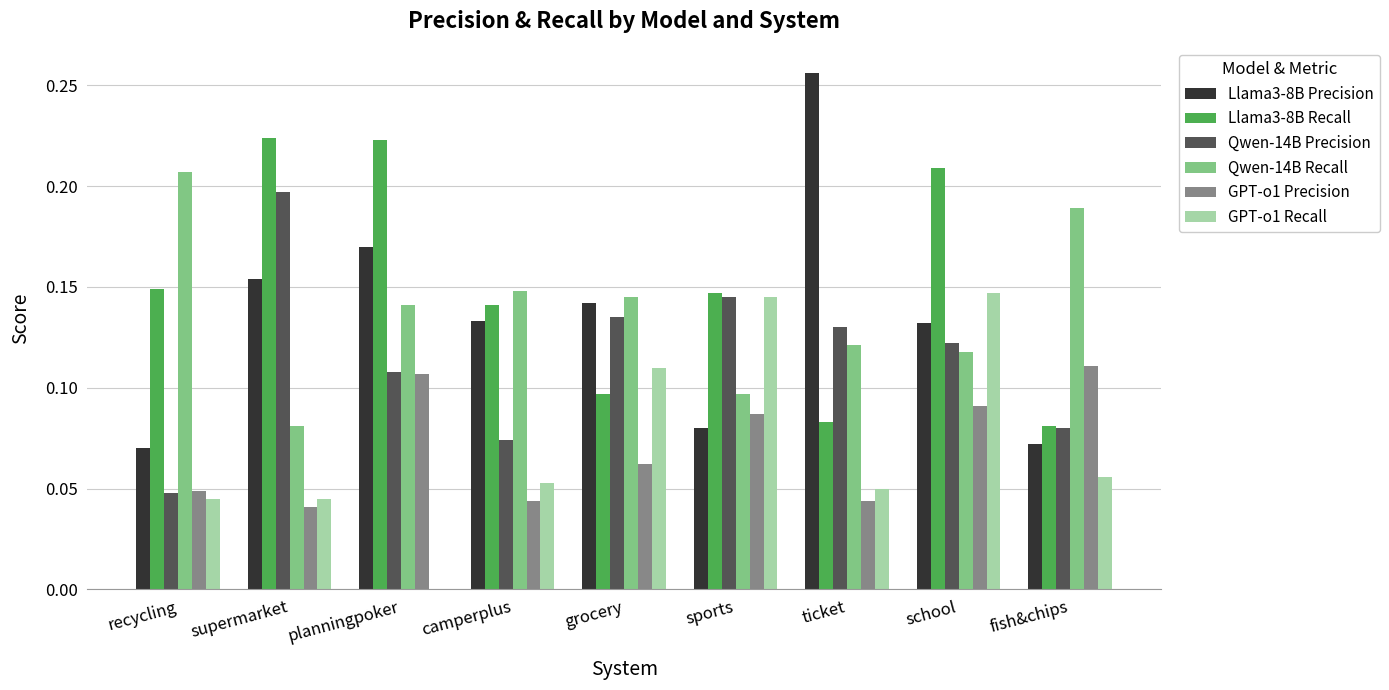

What is the sum of all Llama3-8B Precision values?

1.2